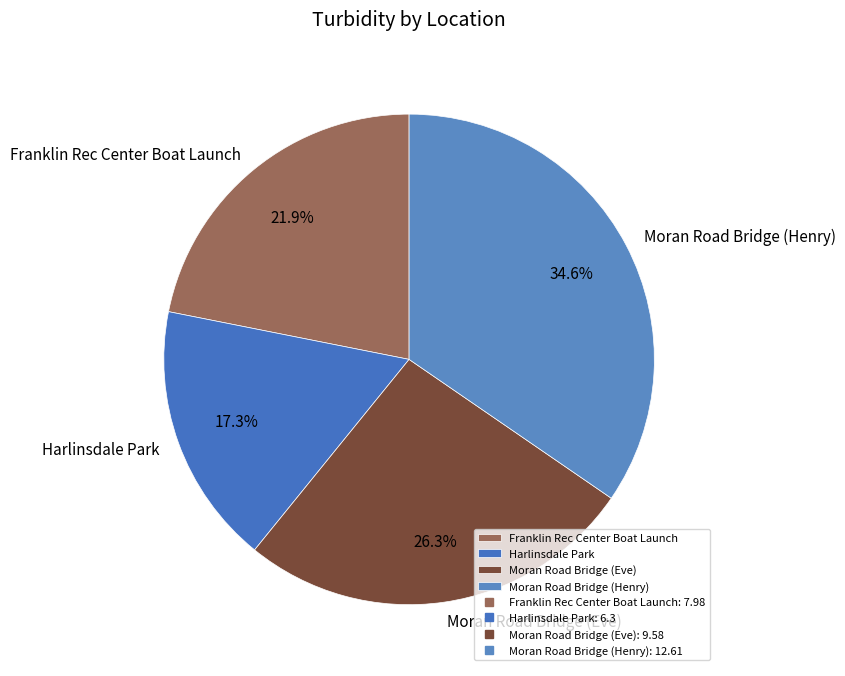

What is the smallest slice in the pie chart?

Harlinsdale Park